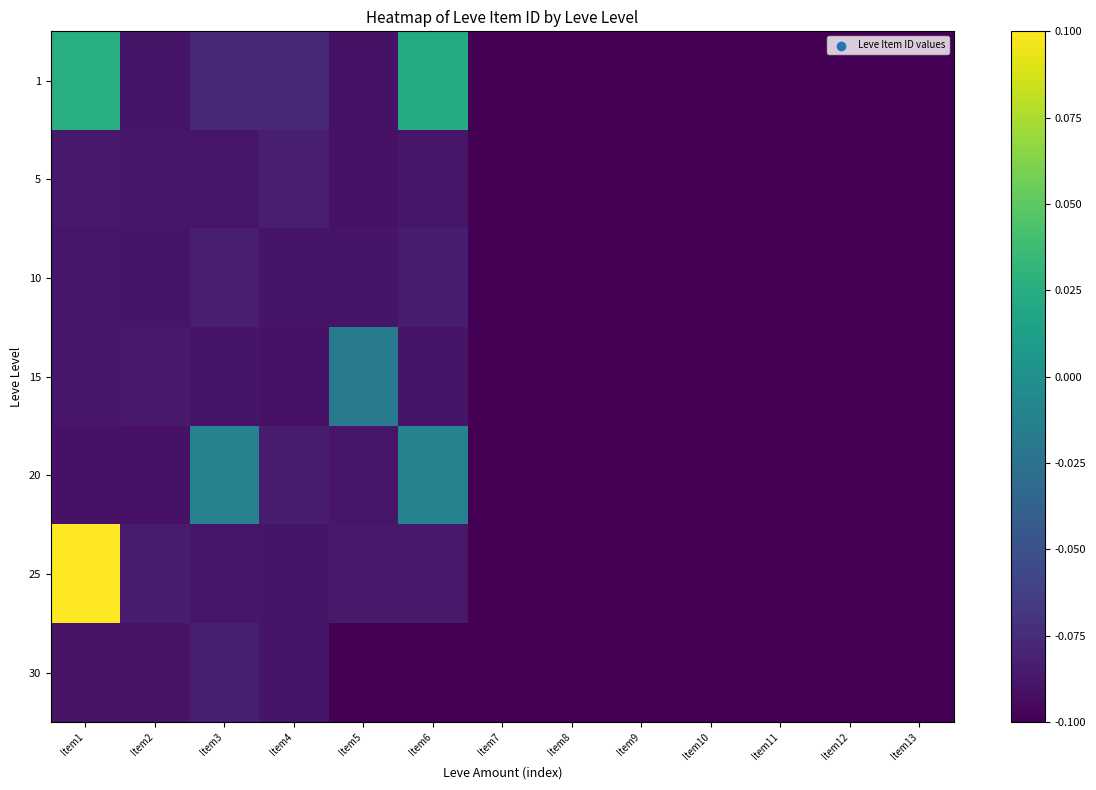

What is the total value across all series at Item11?

-0.7